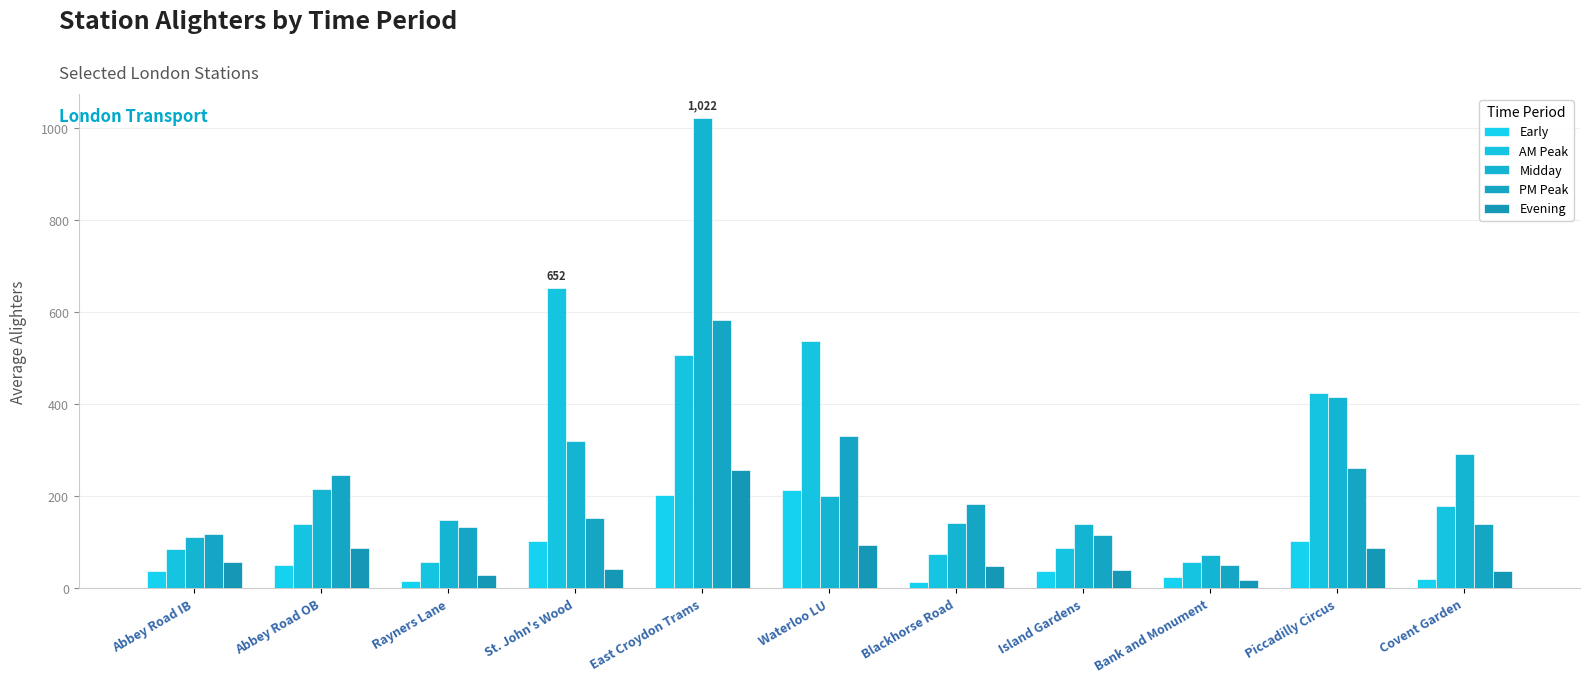

List the series in order of their peak value, highest first.

Midday, AM Peak, PM Peak, Evening, Early